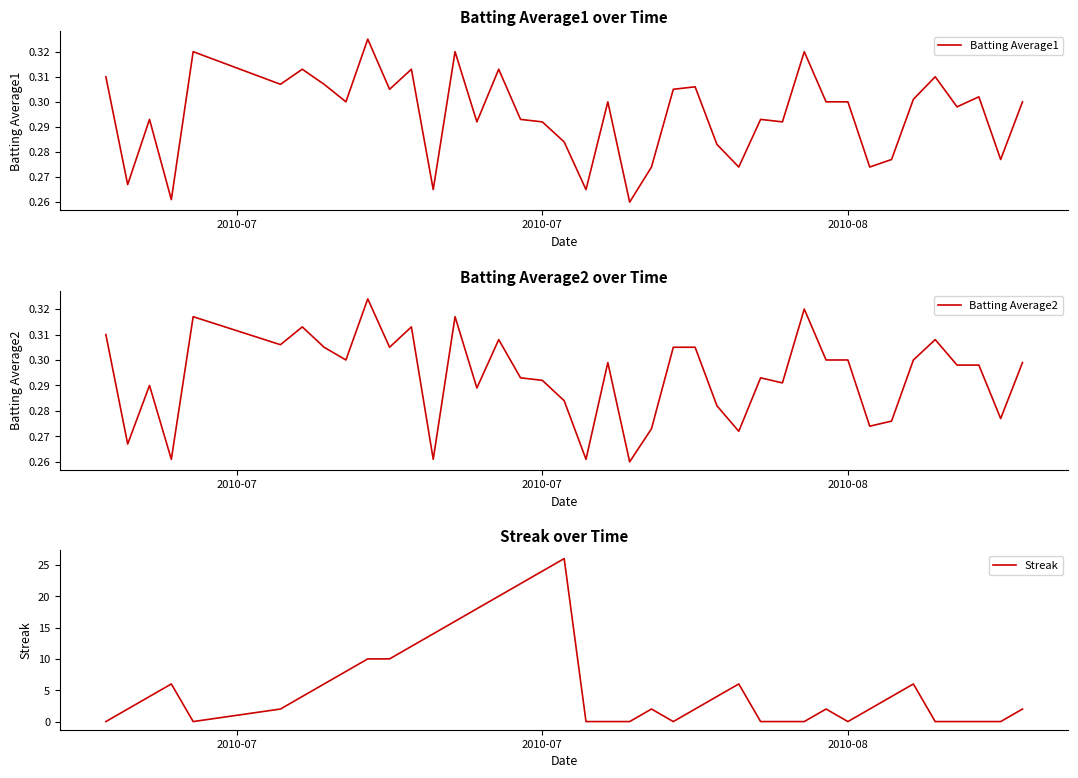

Does the chart display data point markers on the line(s)?

No